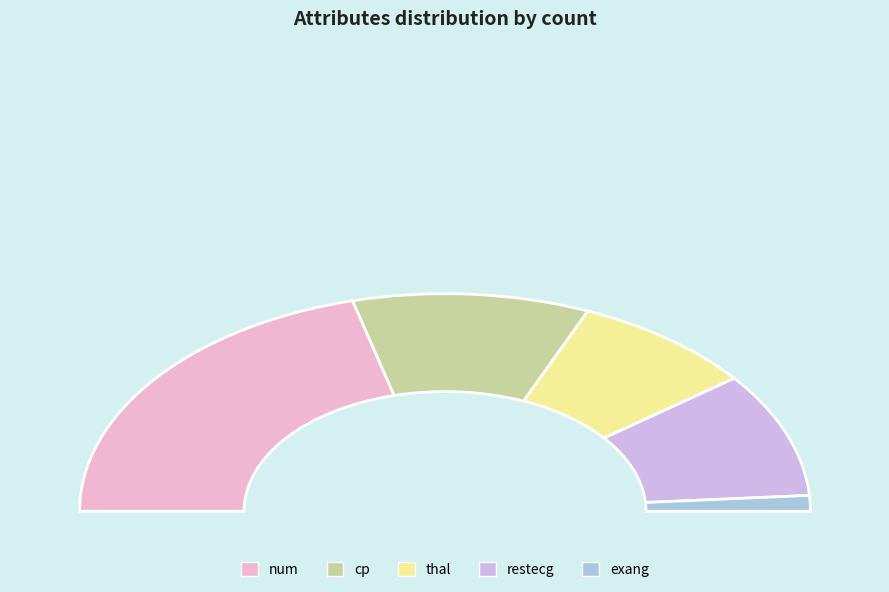

Combined, what portion of the pie is cp and num?

62.8%